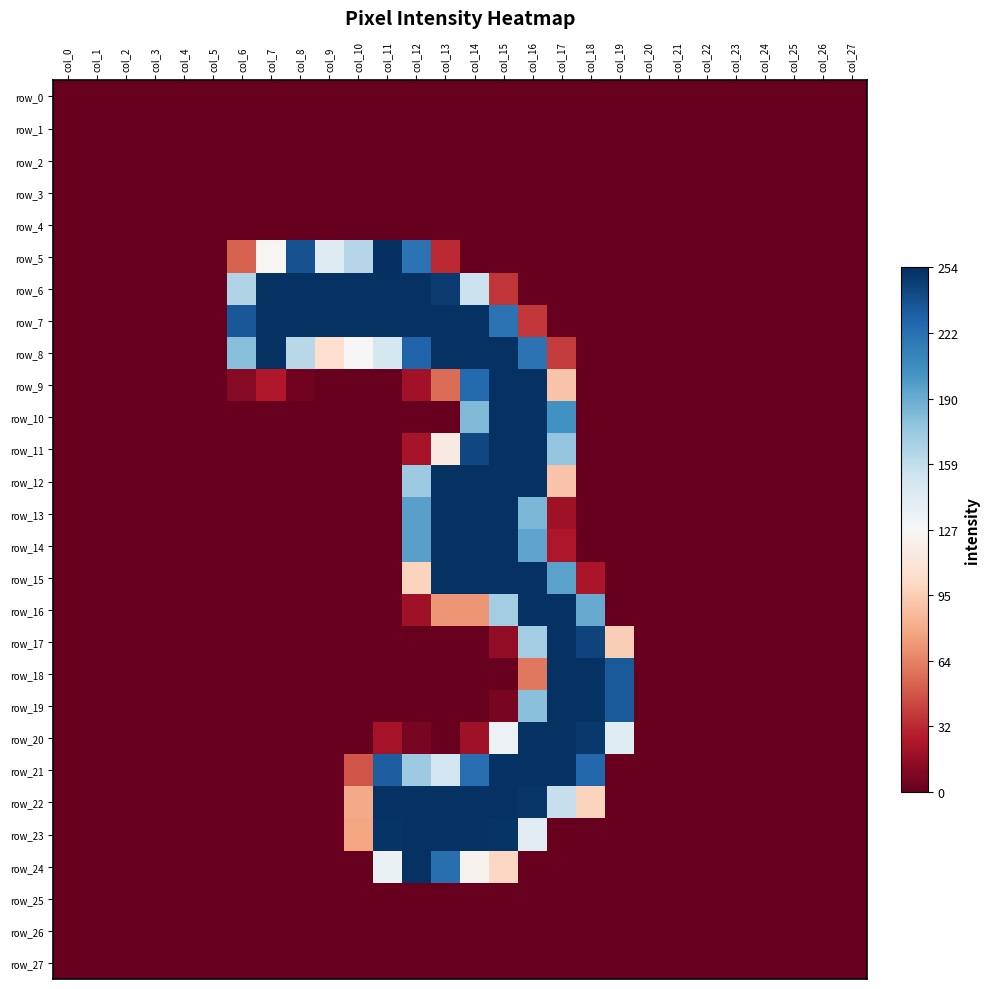

Which series changed the most between col_1 and col_14?

row_7